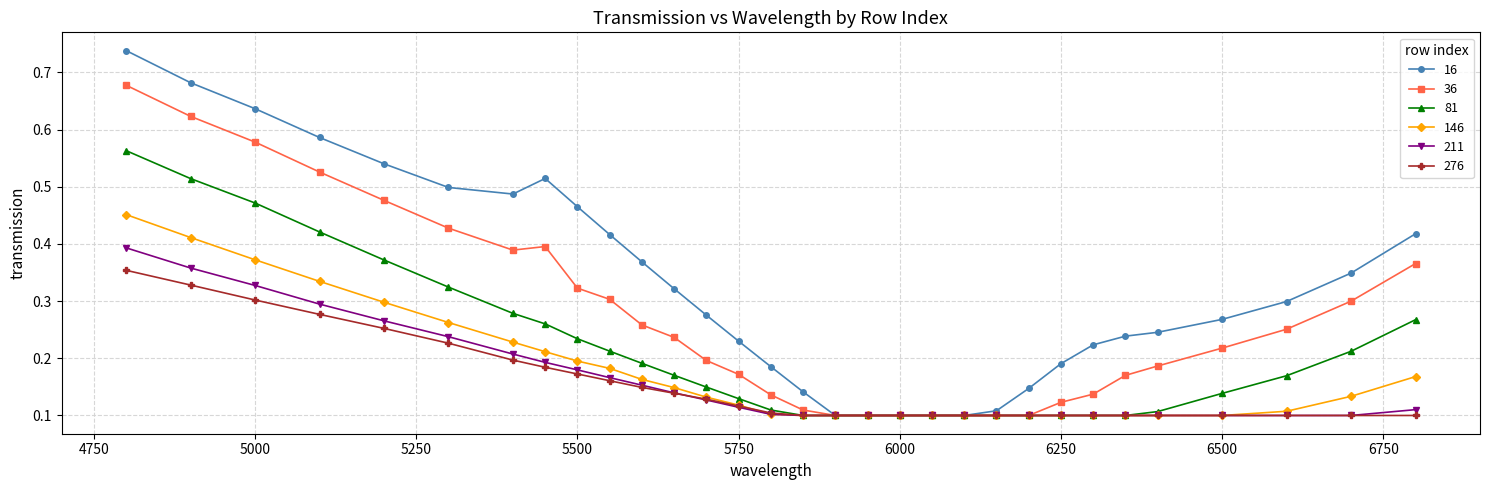

How many 211 values are between 0 and 1?

31